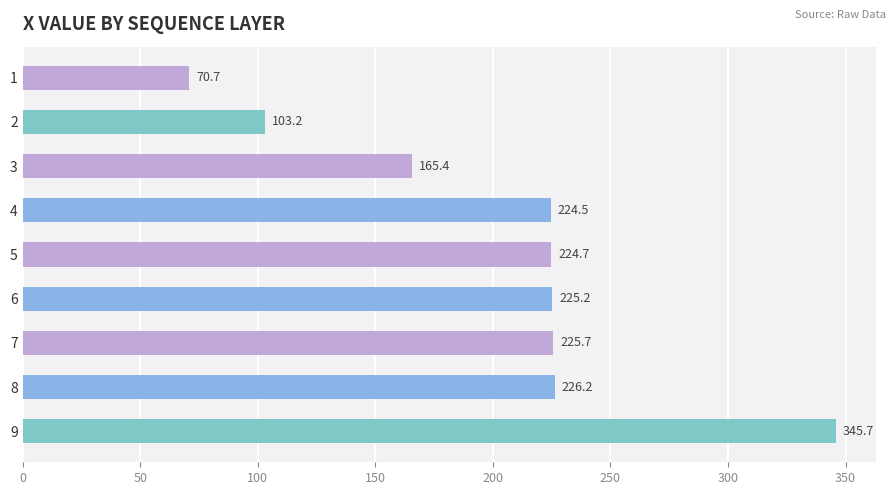

The chart shows a value of 225.2 at 6. True or false?

True